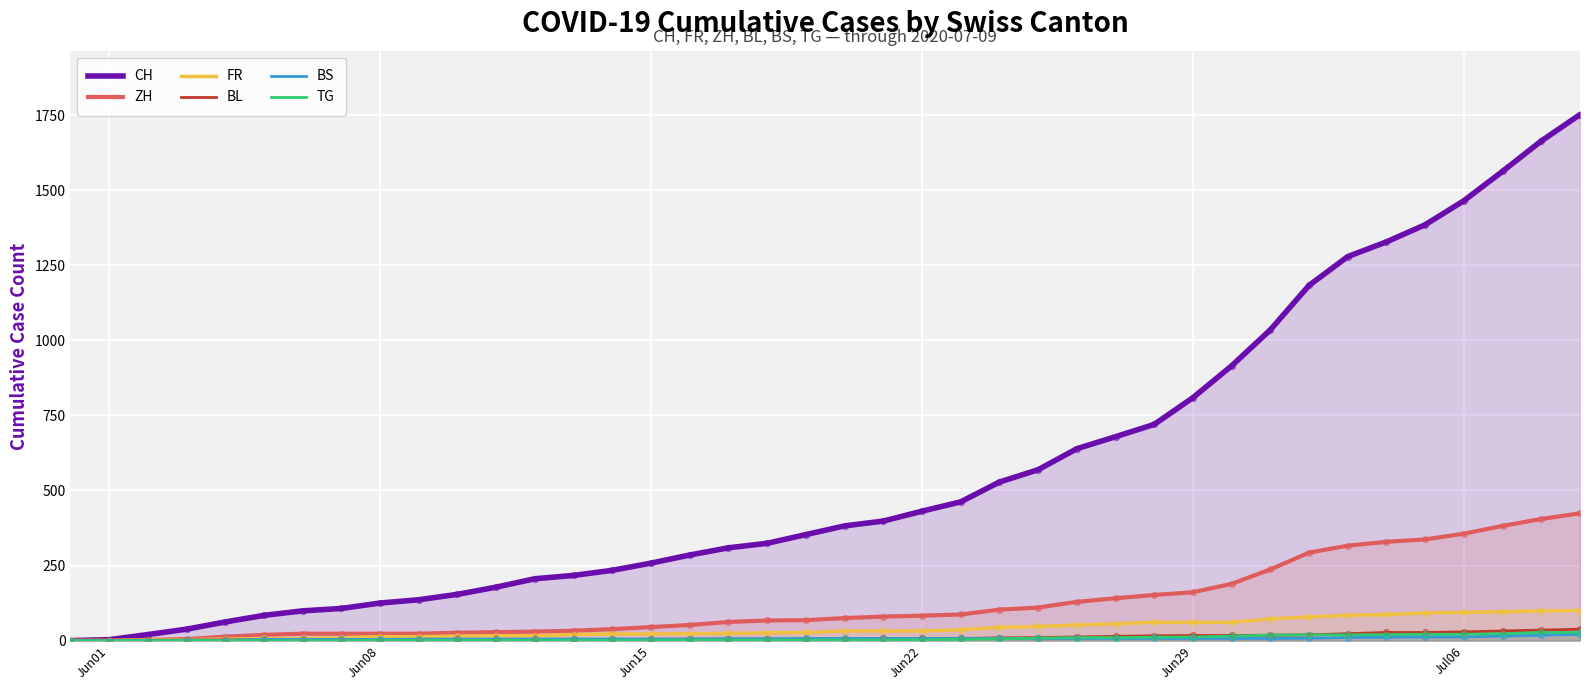

Which series has the largest total across all categories?

CH